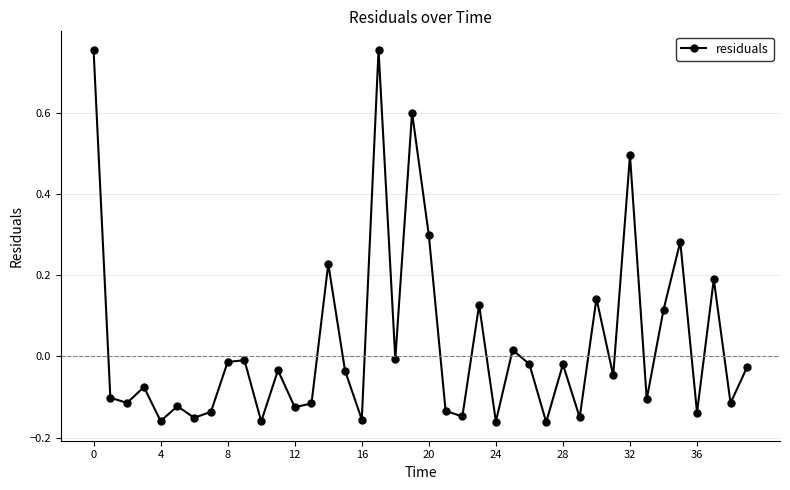

How many interior local peaks (higher than both neighbors) does the data have?

14